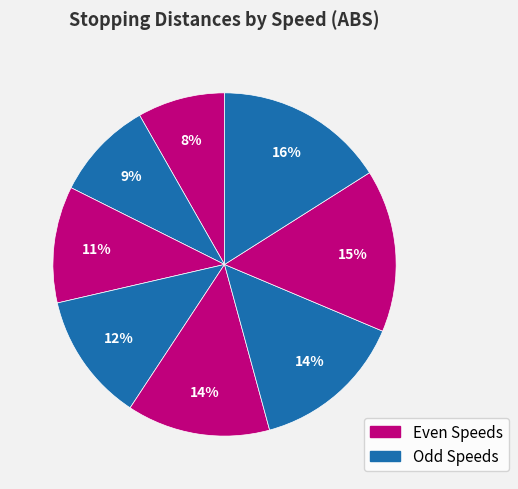

Count the number of slices in the pie.

8